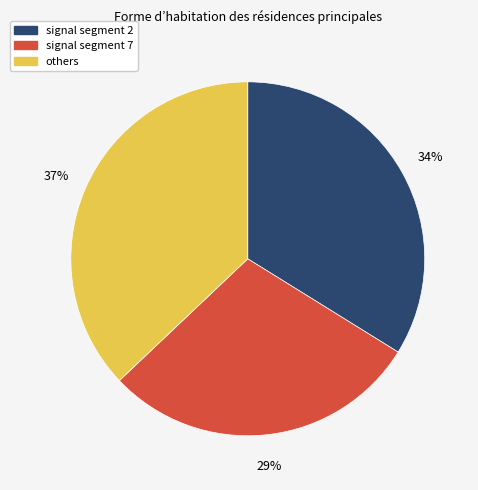

To the nearest percent, what is the difference between the largest and smallest slice percentages?

8%